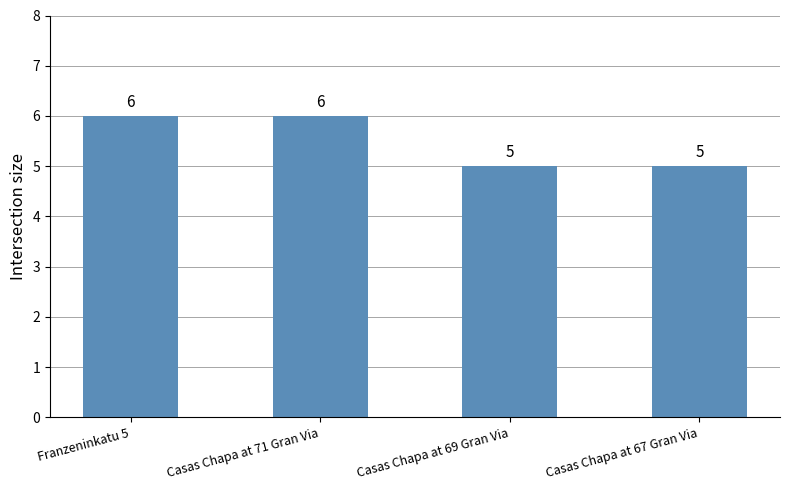

True or false: the data shows 4 at Franzeninkatu 5.

False